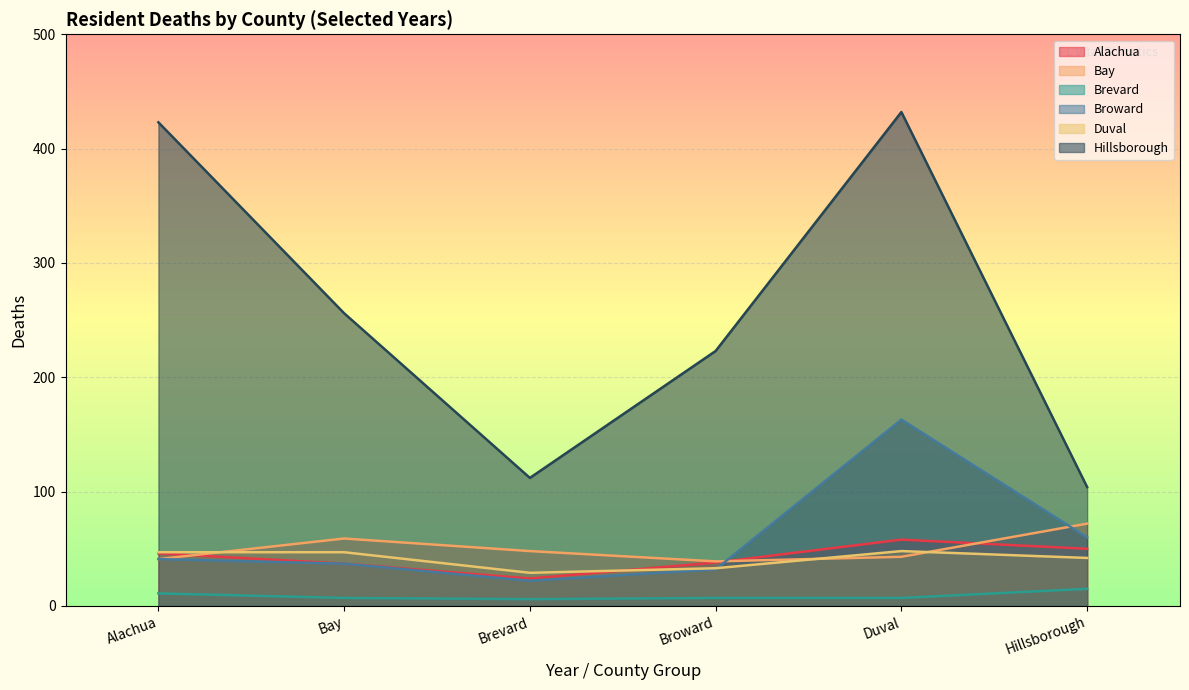

True or false: Broward has a value of 283 at Duval.

False